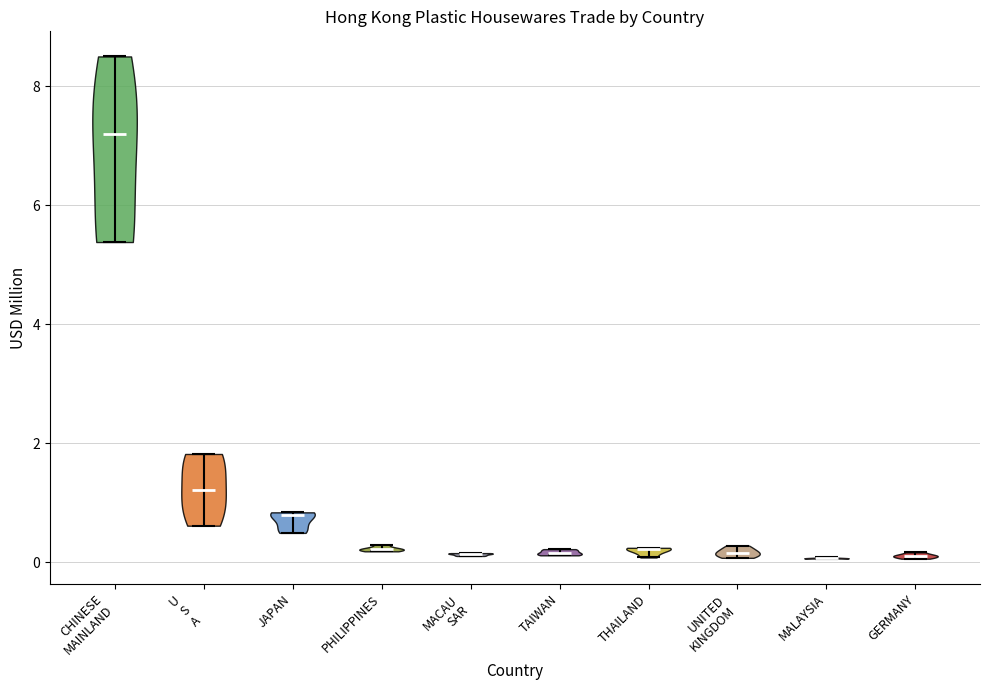

Reading left to right, read every violin against the y-axis: where its median line is, and the lowest and highest points it reaches. The values are not printed on the chart, so give them approximately, as read against the axis.

CHINESE MAINLAND: median line 7.2, lowest point 5.4, highest point 8.6
U S A: median line 1.2, lowest point 0.6, highest point 1.8
JAPAN: median line 0.8, lowest point 0.4, highest point 0.8
PHILIPPINES: median line 0.2, lowest point 0.2, highest point 0.2
MACAU SAR: median line 0.2, lowest point 0.2, highest point 0.2
TAIWAN: median line 0.2, lowest point 0.2, highest point 0.2
THAILAND: median line 0.2, lowest point 0.0, highest point 0.2
UNITED KINGDOM: median line 0.2, lowest point 0.0, highest point 0.2
MALAYSIA: median line 0.0, lowest point 0.0, highest point 0.0
GERMANY: median line 0.2, lowest point 0.0, highest point 0.2